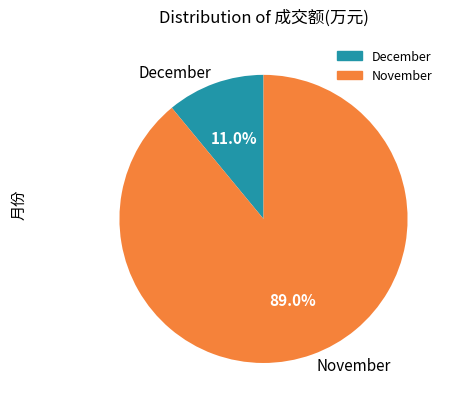

How much of the chart is everything except December?

89.0%